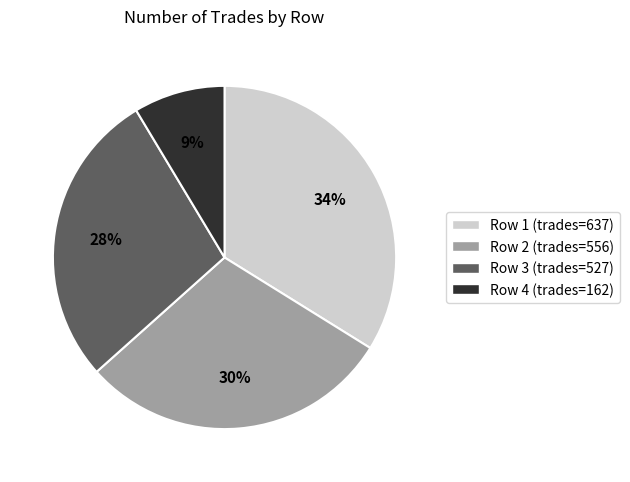

To the nearest percent, what is the combined percentage of Row 2 (trades=556) and Row 1 (trades=637)?

63%